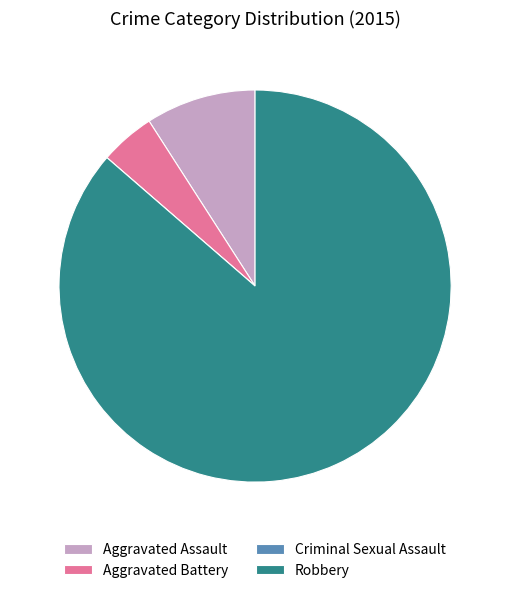

Does Robbery represent more than half of the total?

Yes